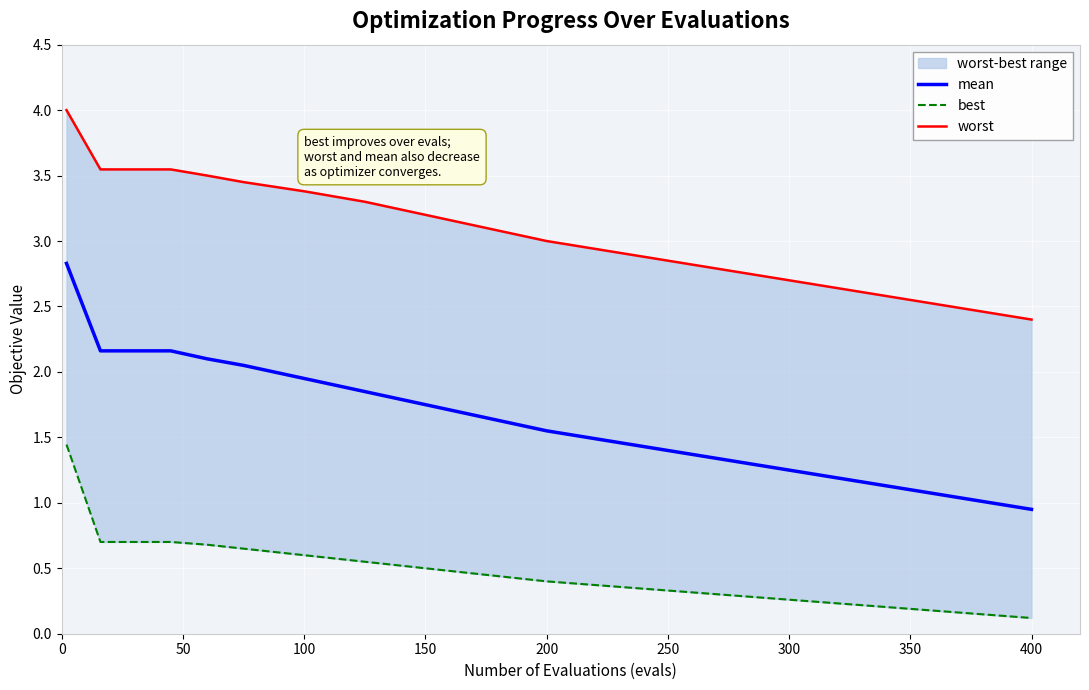

Which category has the lowest value in the mean series?

400